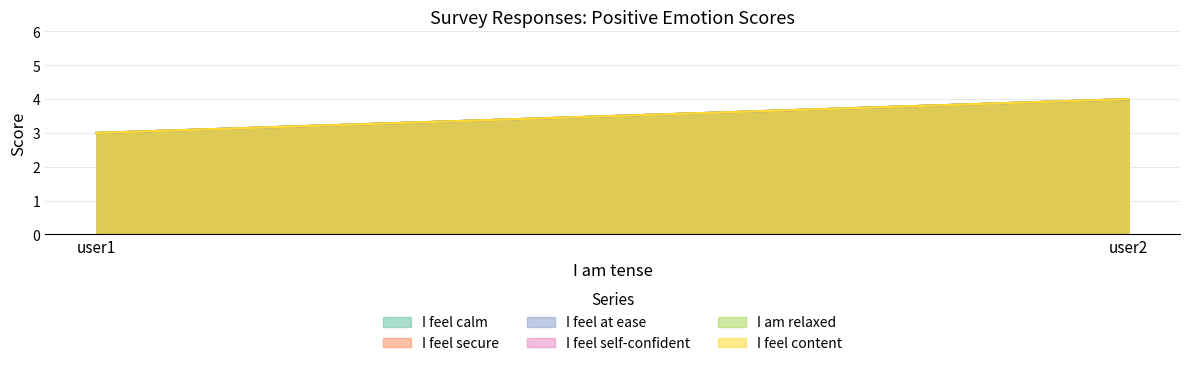

What is the difference between the maximum and minimum values in the I feel calm series?

1